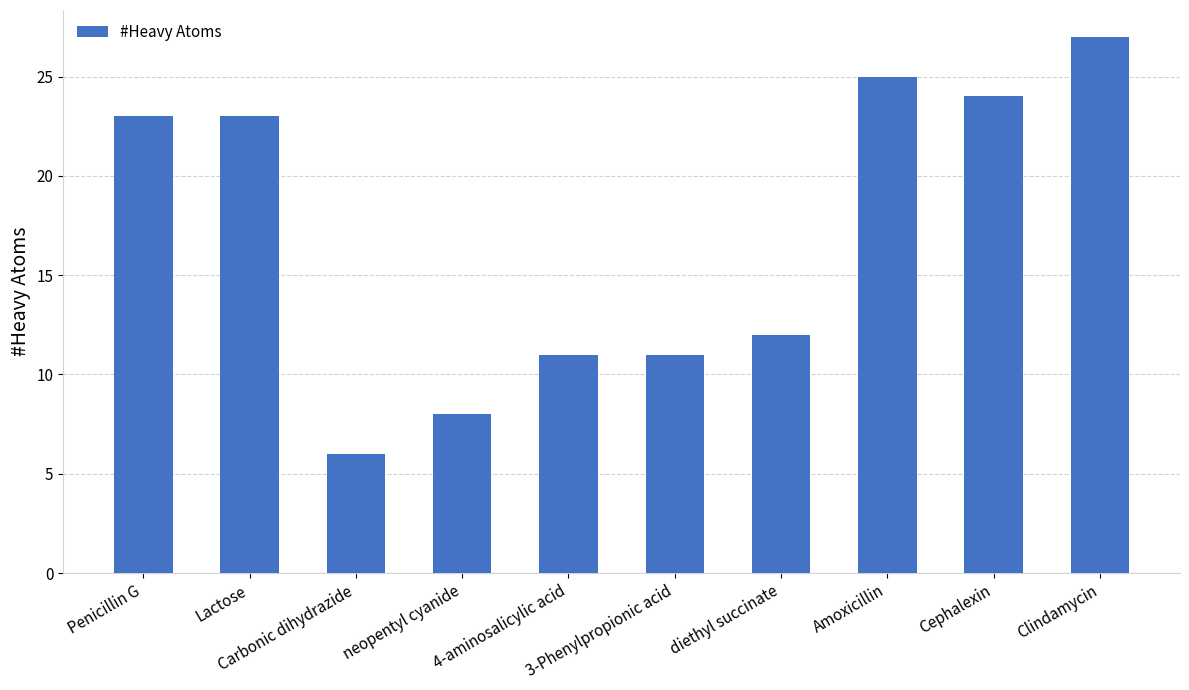

Are the bars grouped side by side (vs. stacked)?

No